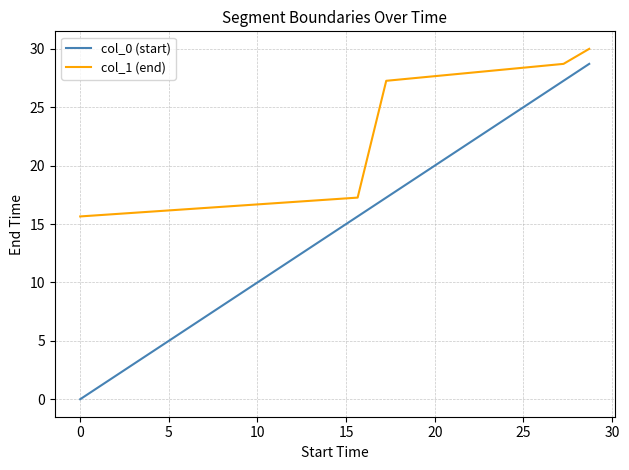

Reading left to right, list all the values displayed in this chart.

col_0 (start): 0.0	15.7	17.3	27.3	28.7
col_1 (end): 15.7	17.3	27.3	28.7	30.0